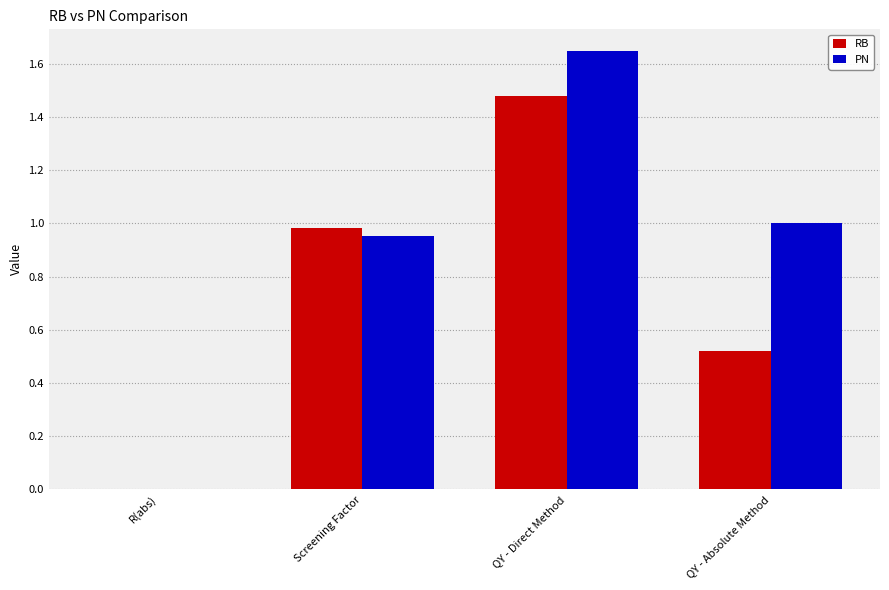

What is the sum of the PN values at QY - Direct Method and QY - Absolute Method?

2.6